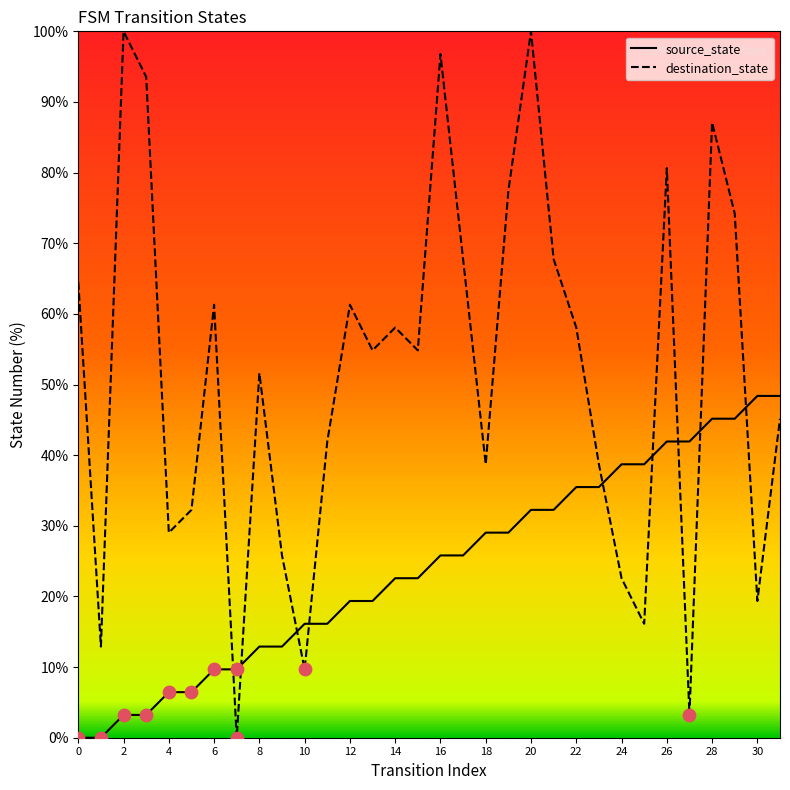

Which series contains the lowest Y value?

source_state